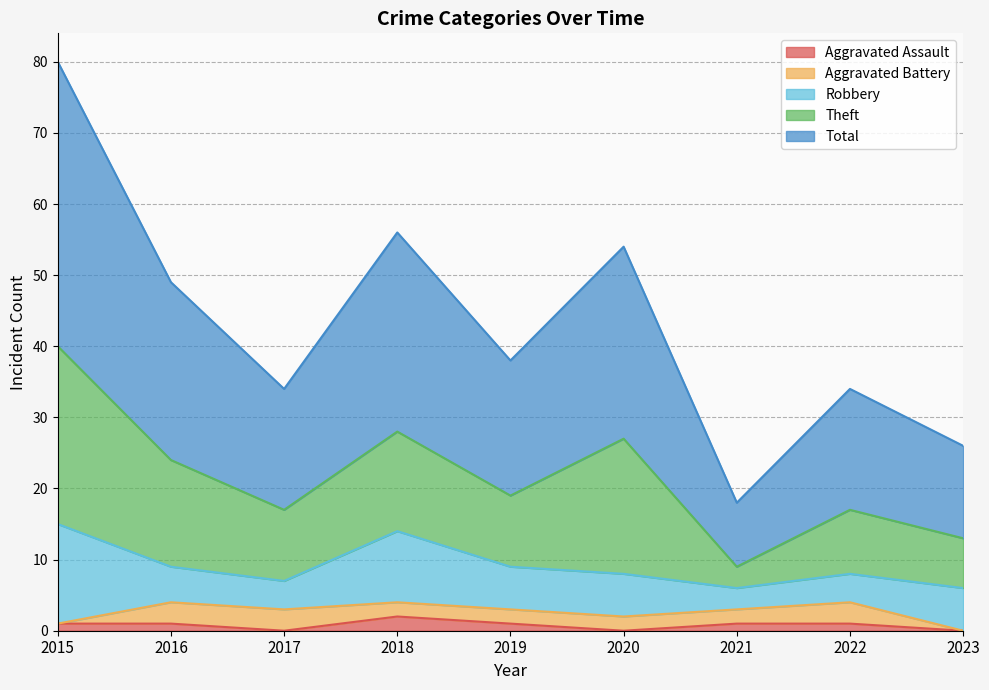

At how many categories does at least one series exceed 36?

1